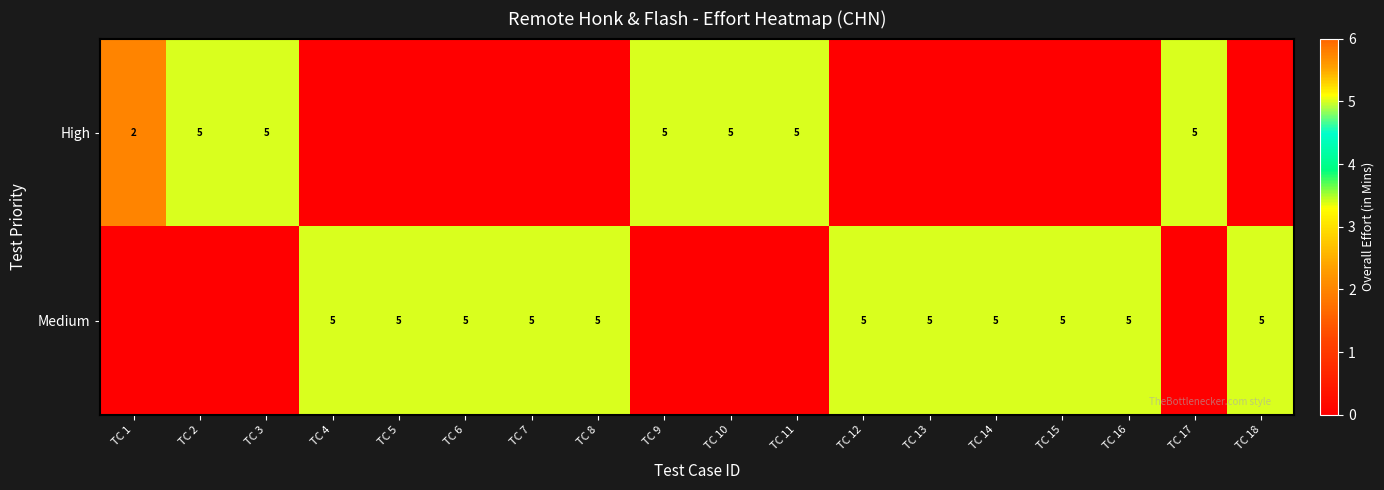

What is the difference between the highest and lowest values at TC 5?

5